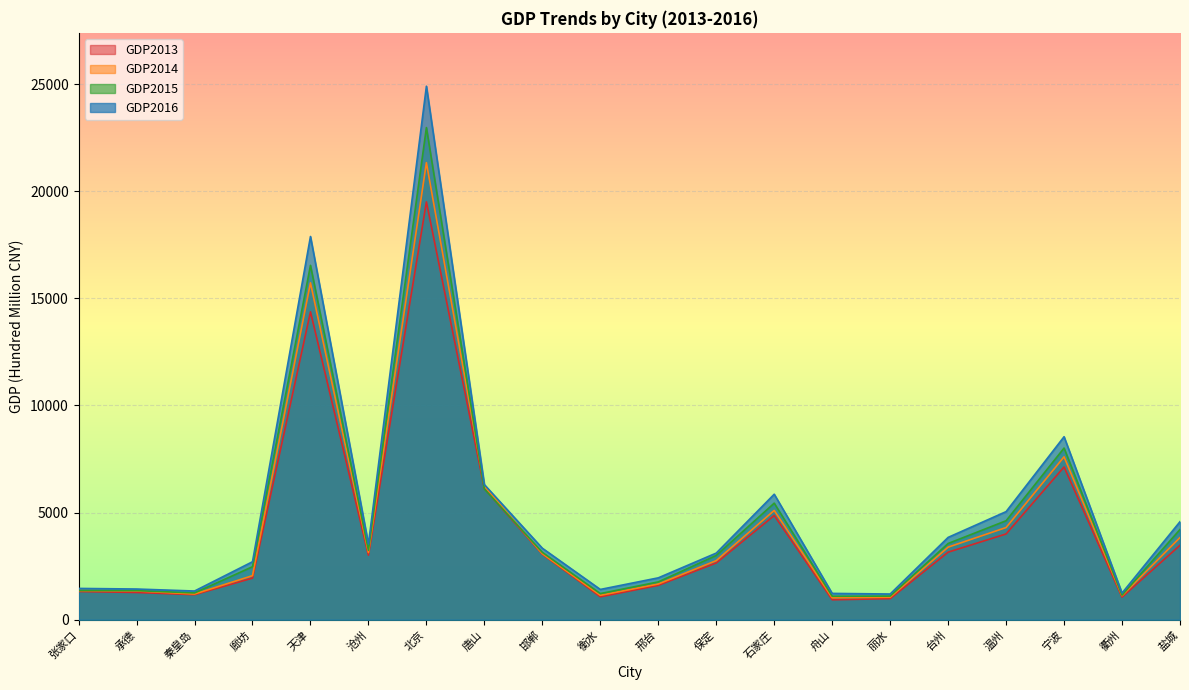

What is the lowest value of the GDP2014 series?

1021.7